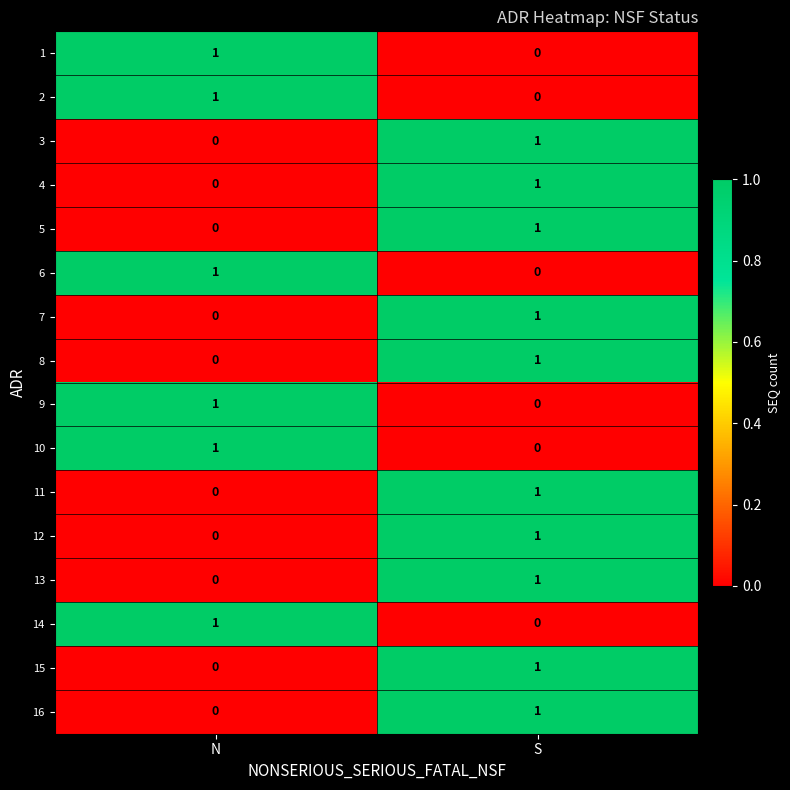

How many positive values does the 7 series have?

1